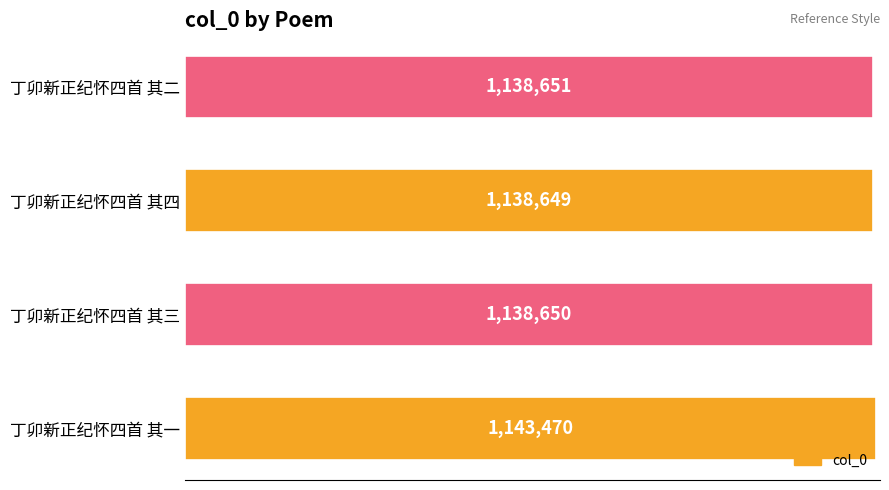

Does the chart contain any negative values?

No